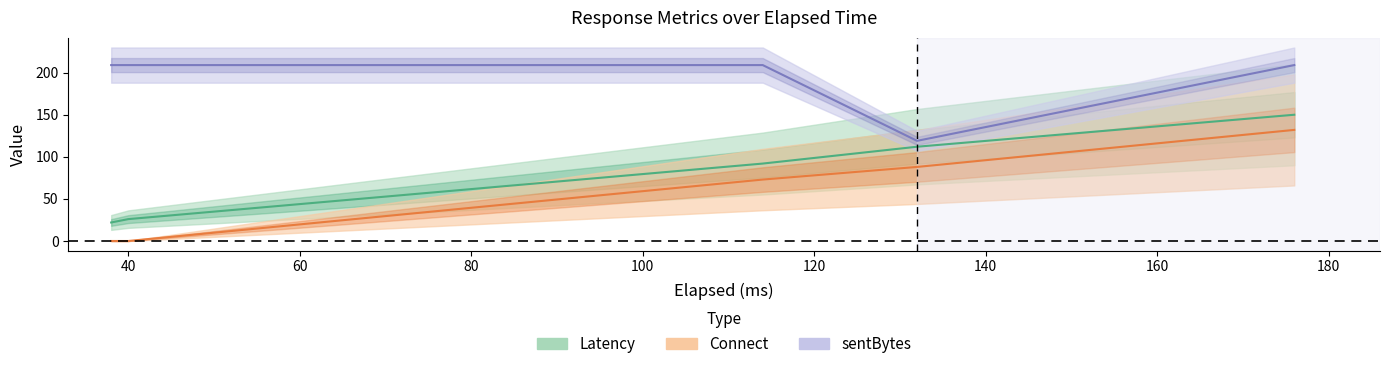

What is the value of the sentBytes point at the 3rd from the left?

209